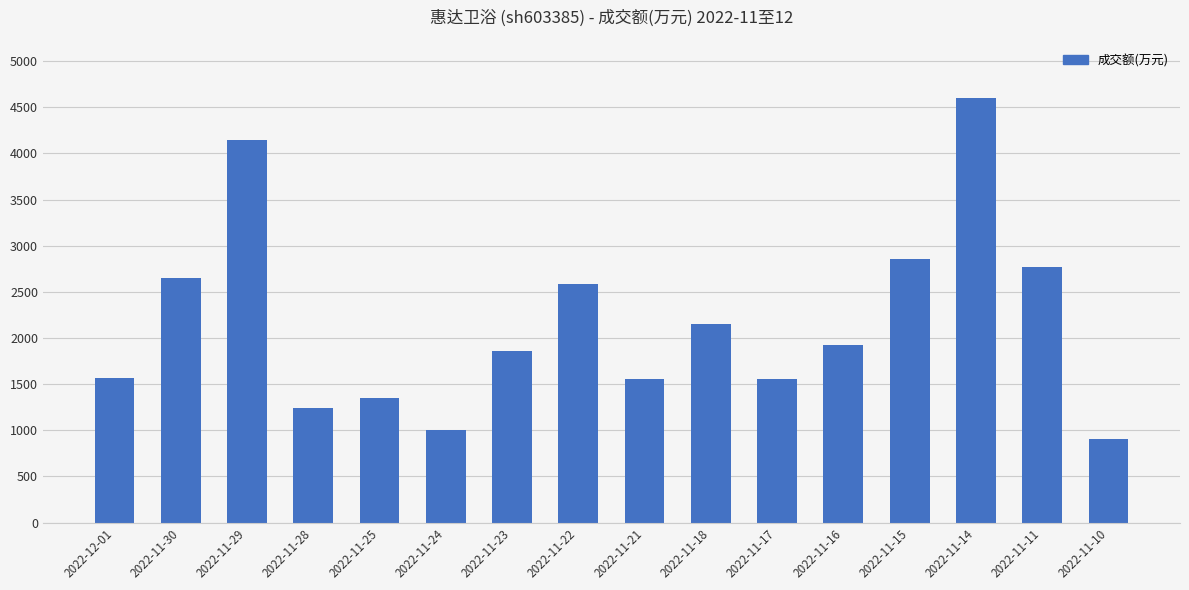

The value at 2022-11-25 is 1351. True or false?

True